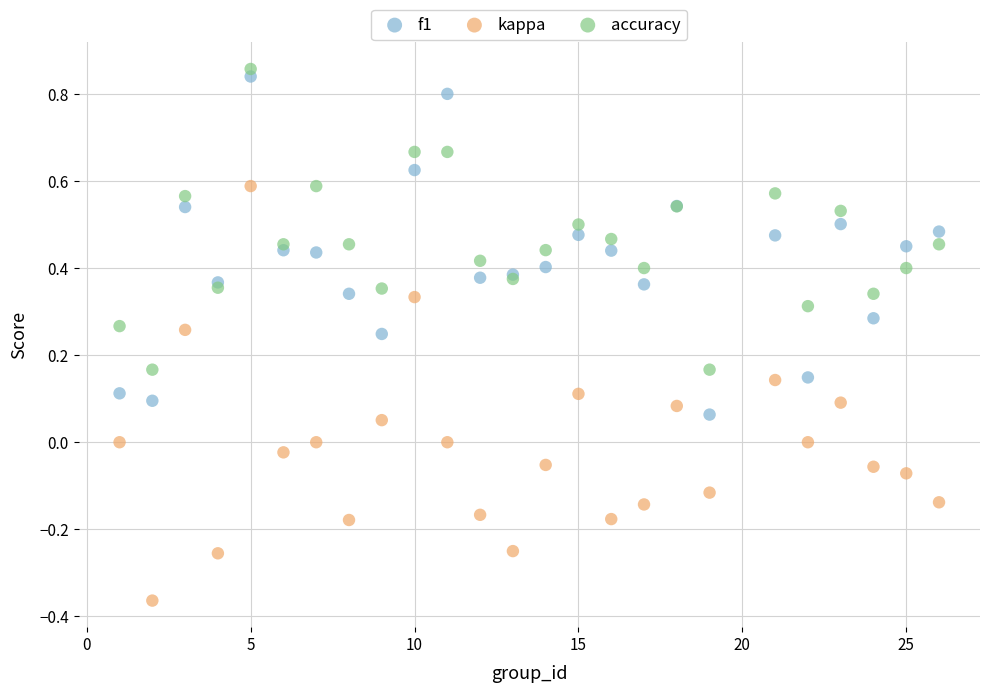

What is the X range (max minus min) for the scatter plot?

25.0